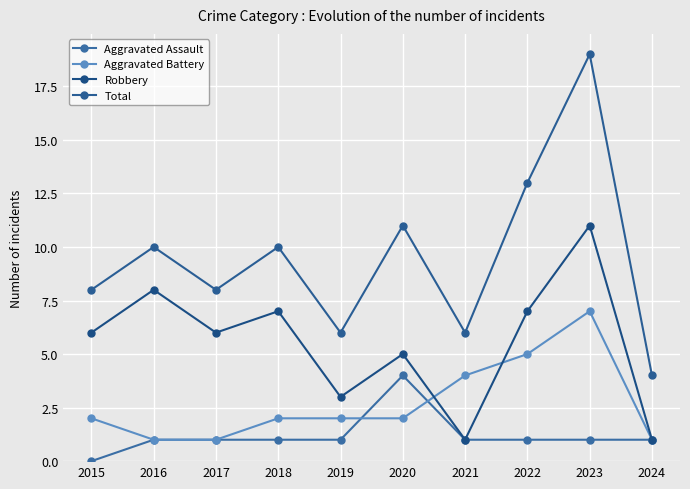

Between 2022 and 2024, which is larger?

2022